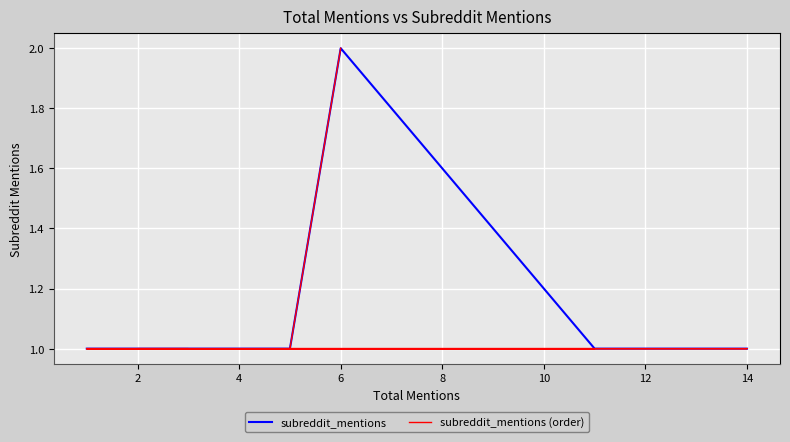

What is the smallest value displayed?

1